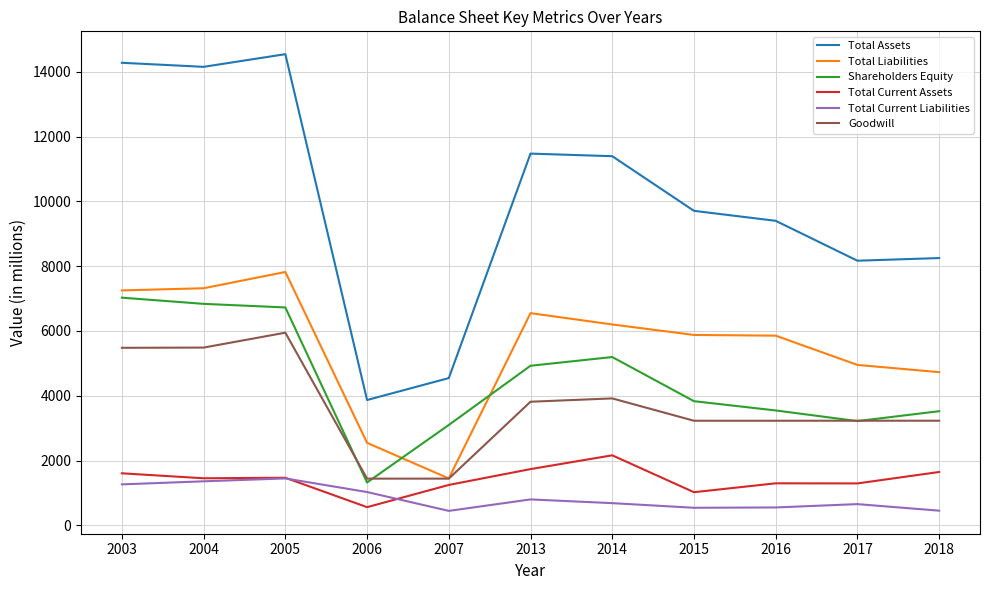

At which label does Total Liabilities reach its peak?

2005